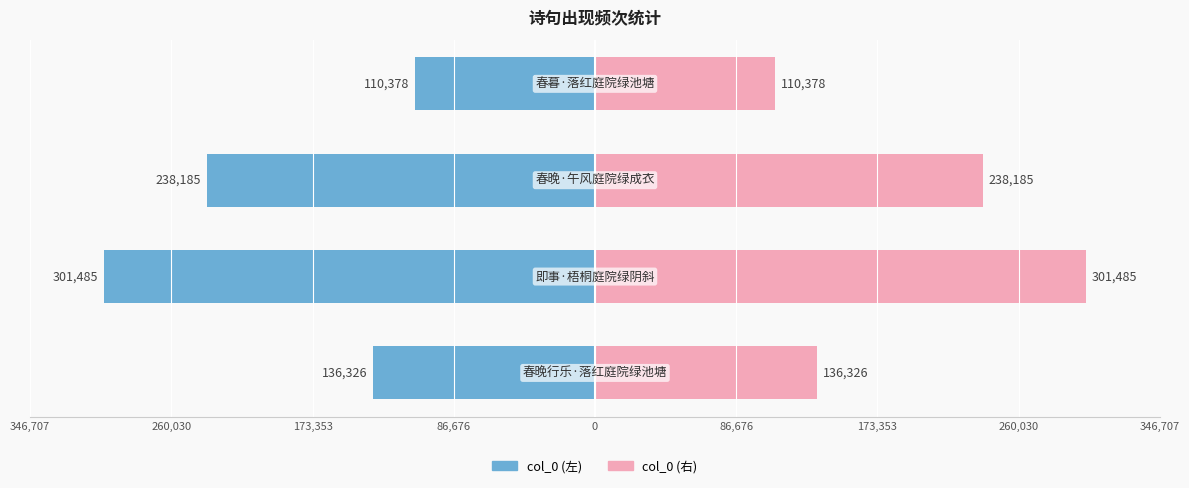

Is it true that col_0 (左) equals -68893 at 346,707?

False